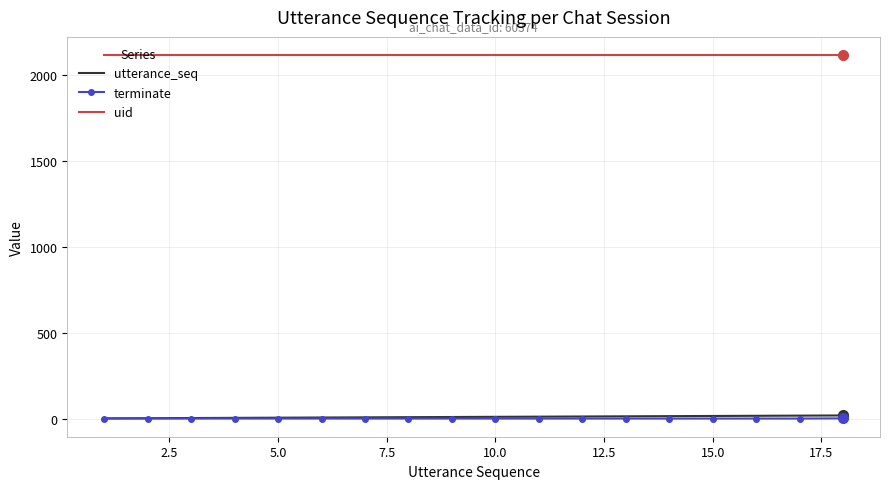

What is the highest value of the utterance_seq series?

18